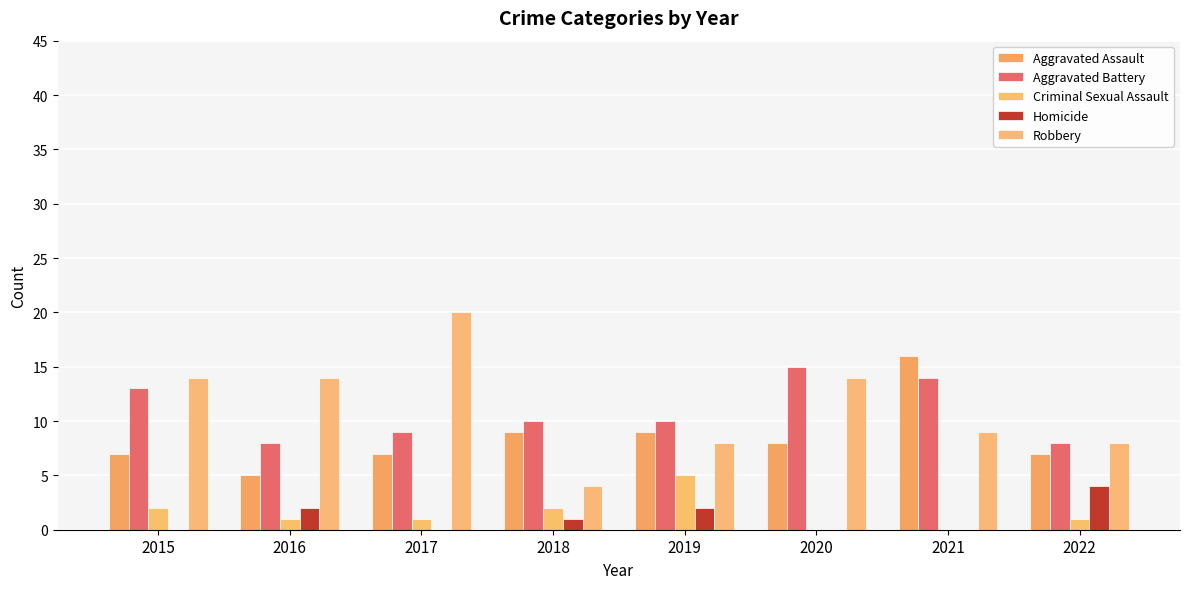

Reading left to right, transcribe all the data shown in this chart.

Aggravated Assault: 7	5	7	9	9	8	16	7
Aggravated Battery: 13	8	9	10	10	15	14	8
Criminal Sexual Assault: 2	1	1	2	5	0	0	1
Homicide: 0	2	0	1	2	0	0	4
Robbery: 14	14	20	4	8	14	9	8